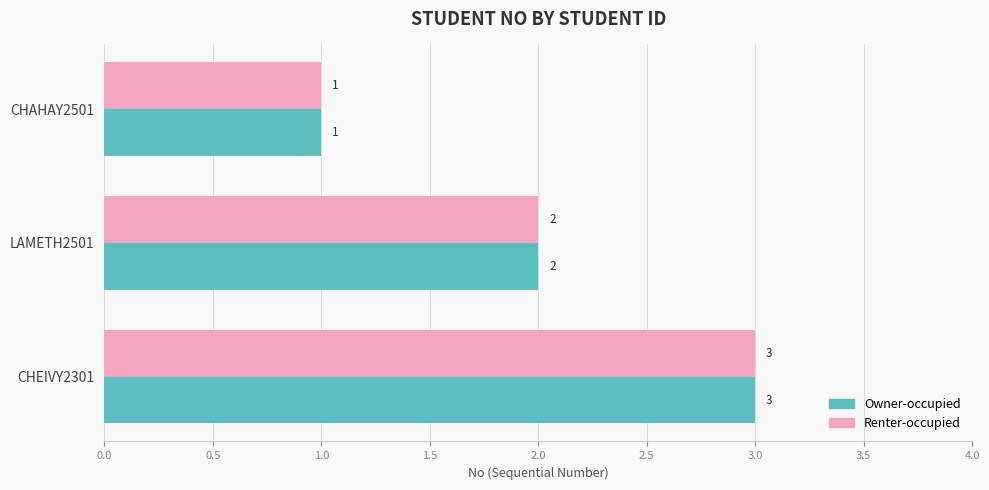

Rank the categories by Owner-occupied value from highest to lowest.

CHEIVY2301, LAMETH2501, CHAHAY2501